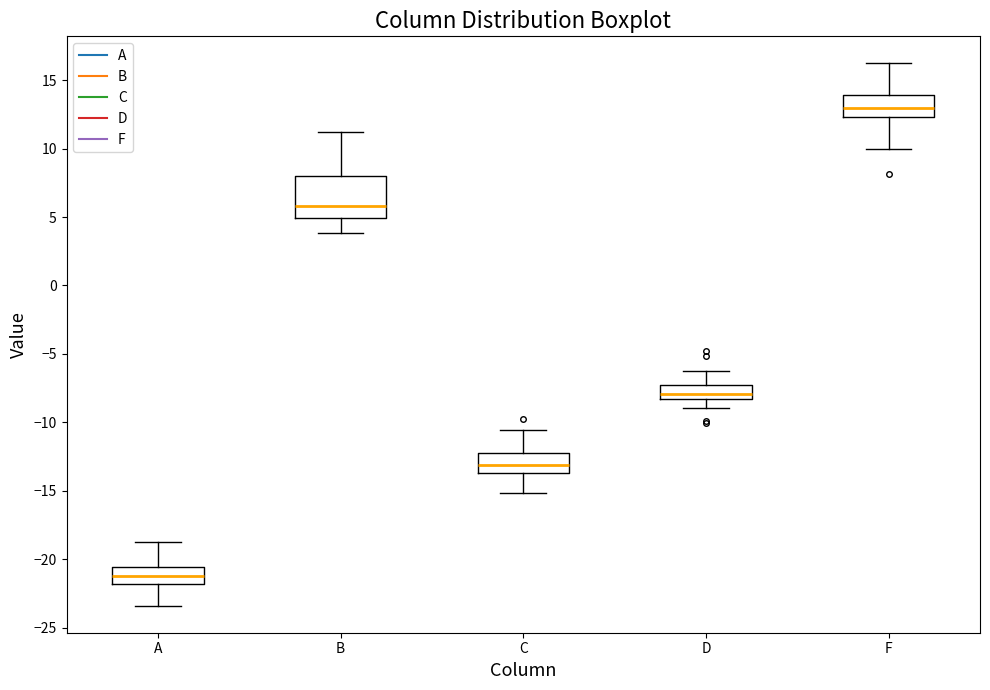

Reading left to right, transcribe this box plot: for each box, give where its median line is, the range the box spans, and where its two whiskers end, as read against the y-axis. The values are not printed on the chart, so give them approximately, as read against the axis.

A: median -21.0, box -22.0 to -20.5, whiskers -23.5 to -19.0
B: median 6.0, box 5.0 to 8.0, whiskers 4.0 to 11.0
C: median -13.0, box -13.5 to -12.5, whiskers -15.0 to -10.5
D: median -8.0, box -8.5 to -7.5, whiskers -9.0 to -6.5
F: median 13.0, box 12.5 to 14.0, whiskers 10.0 to 16.0